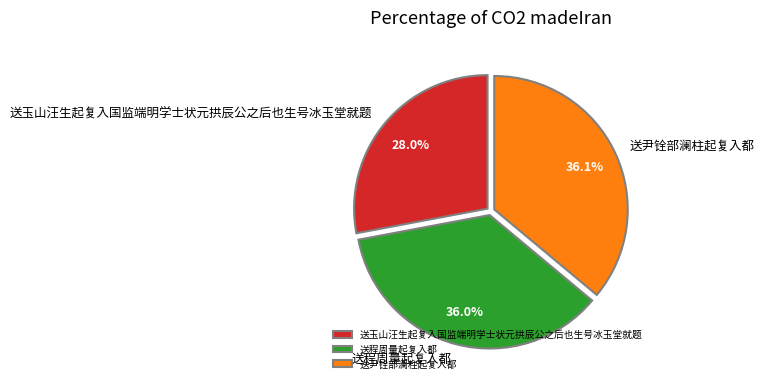

Is it true that 送程周量起复入都 is 25% of the pie?

False